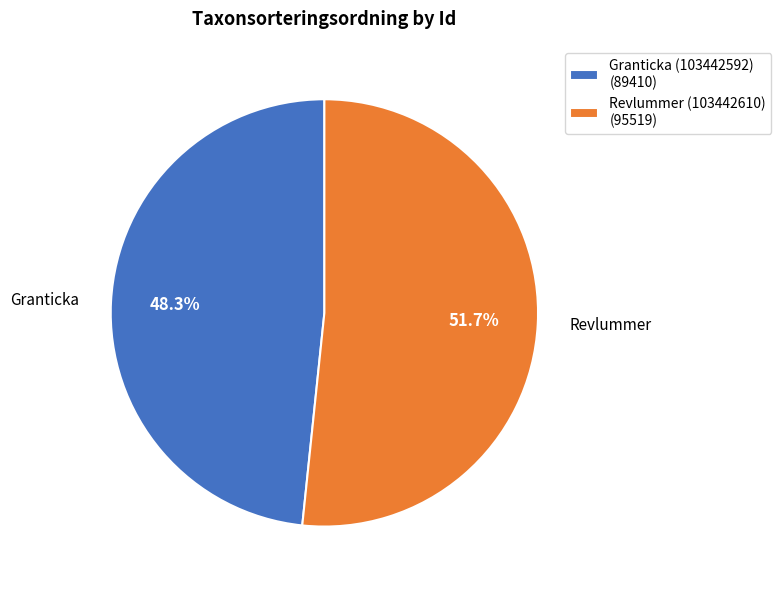

How many segments does this pie chart have?

2